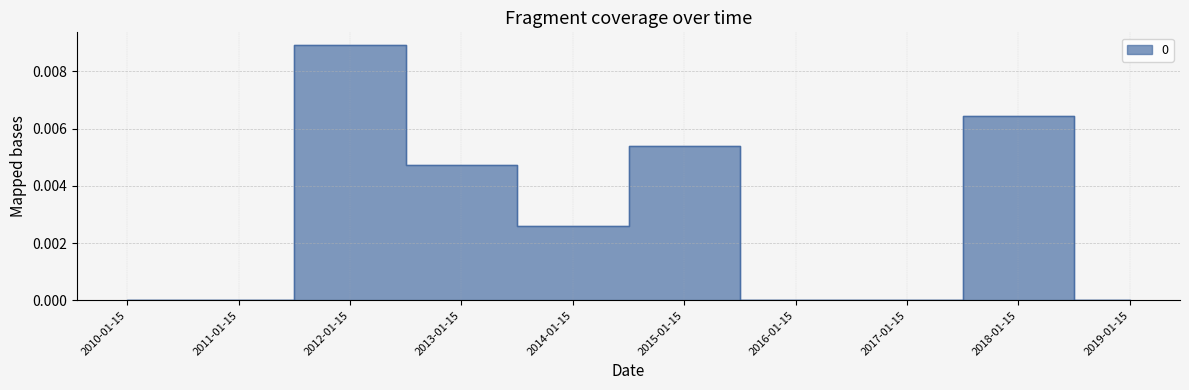

The chart shows a value of 0.0 at 2011-01-15. True or false?

True